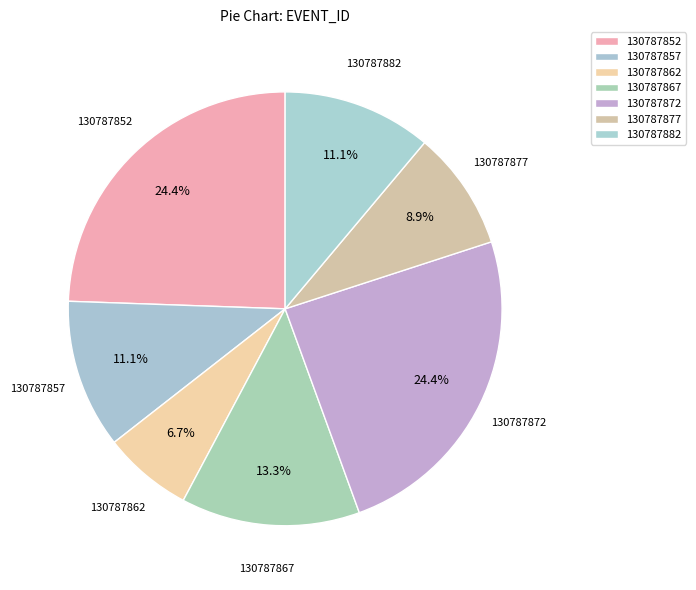

What is the total percentage of 130787857 and 130787877?

20.0%